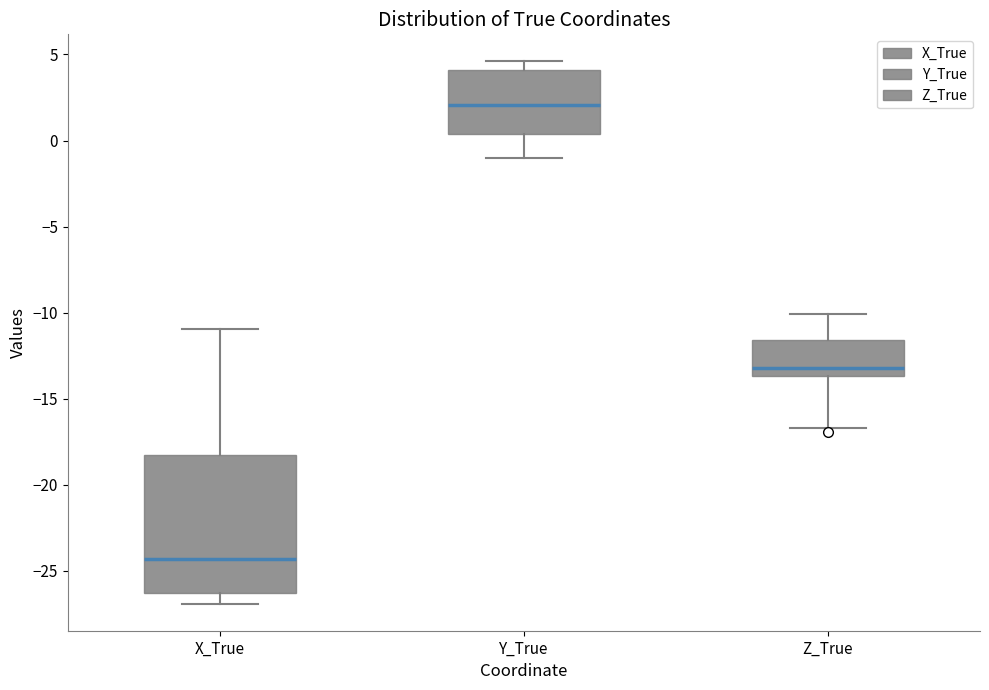

Which box's median line is the highest?

Y_True